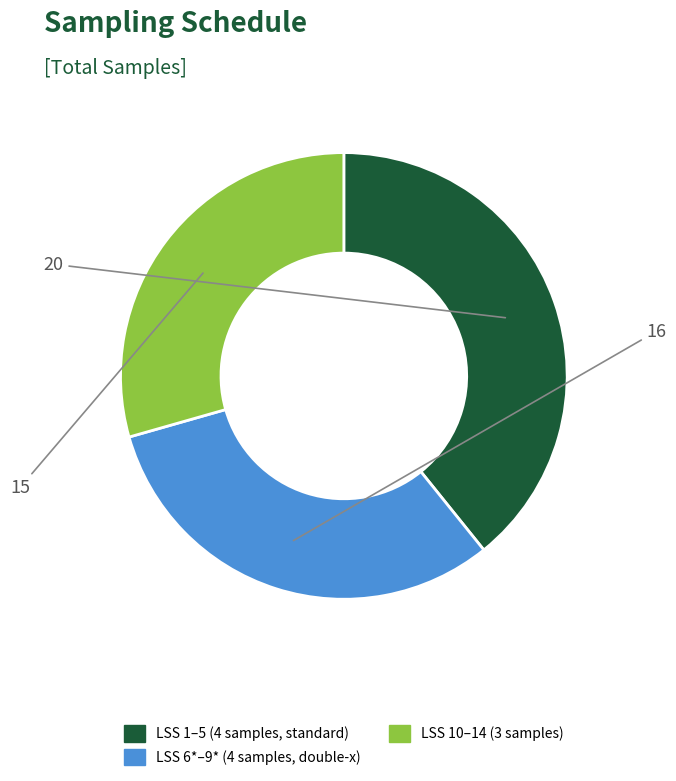

How many segments does this pie chart have?

3